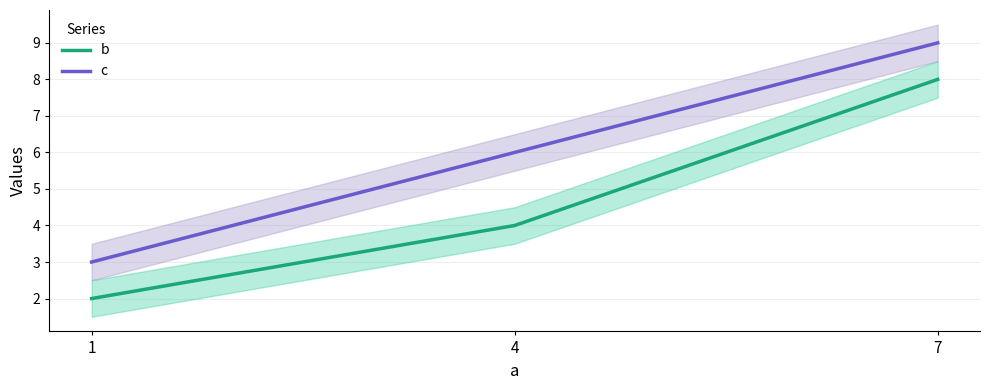

Which series has the largest total across all categories?

c